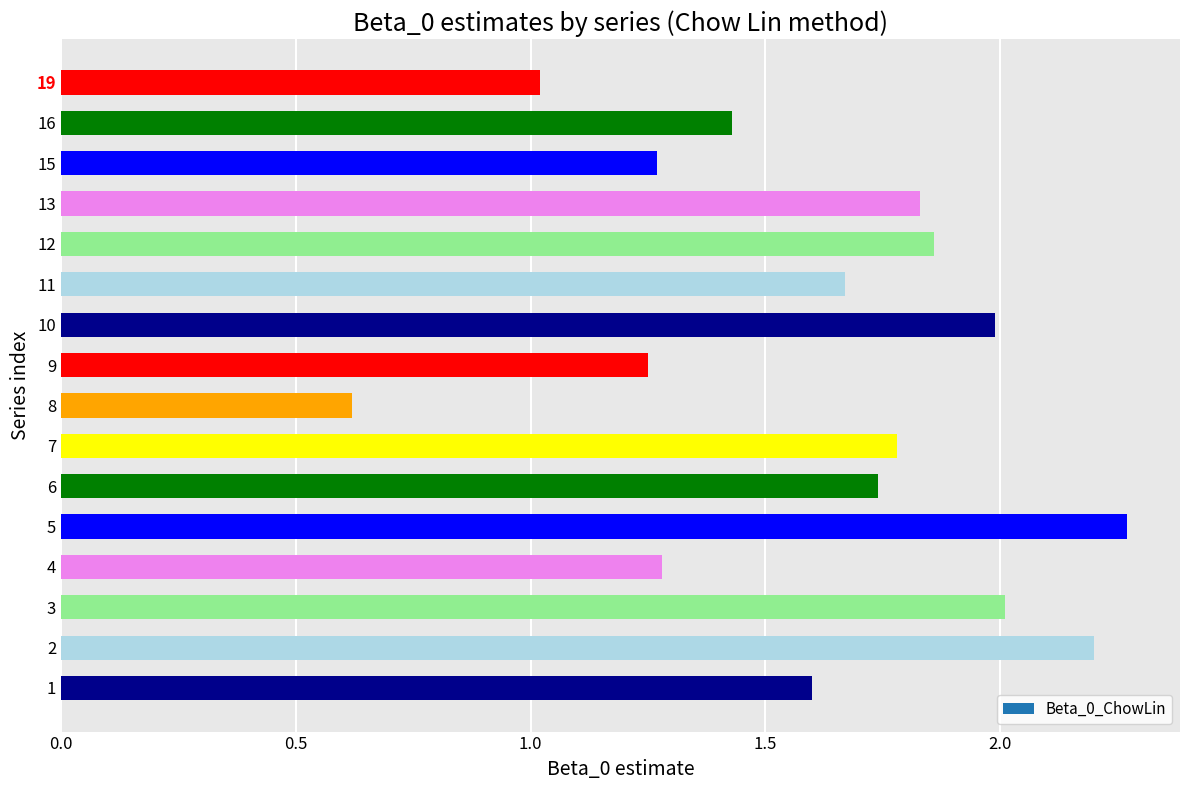

The chart shows a value of 2.6 at 7. True or false?

False